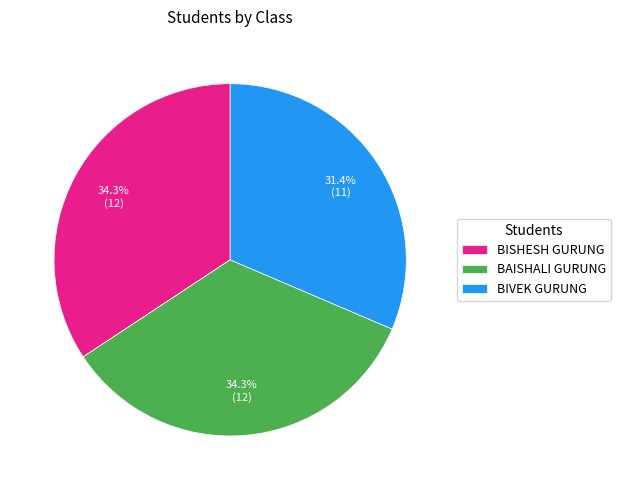

What portion of the pie excludes BAISHALI GURUNG?

65.7%